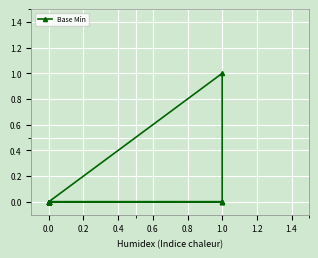

What is the change in value from 0.0 to 1.0?

+1